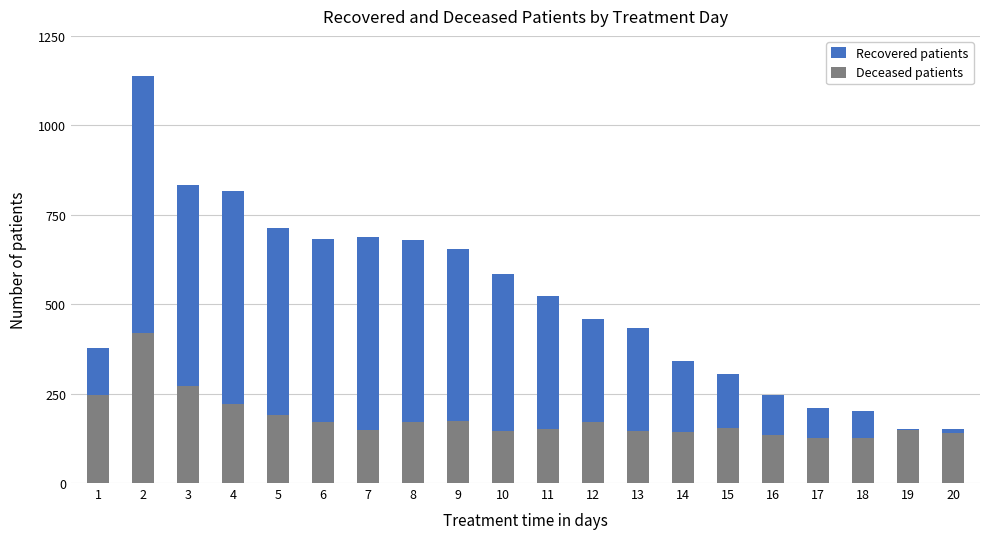

Rank the series by their average value, from lowest to highest.

Deceased patients, Recovered patients